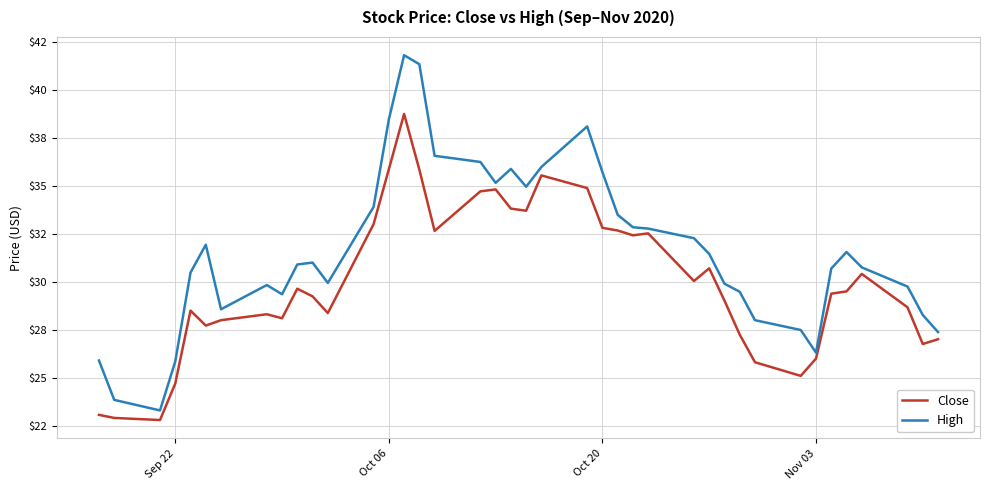

What is the smallest value displayed?

22.8